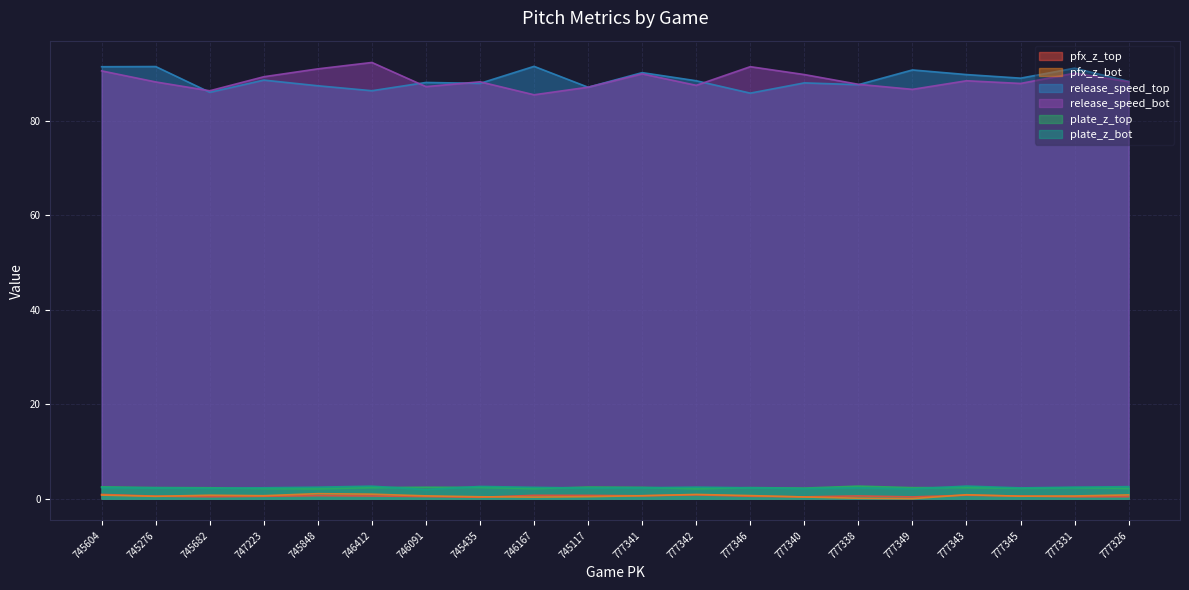

True or false: release_speed_bot has more than 1 interior local peaks.

True